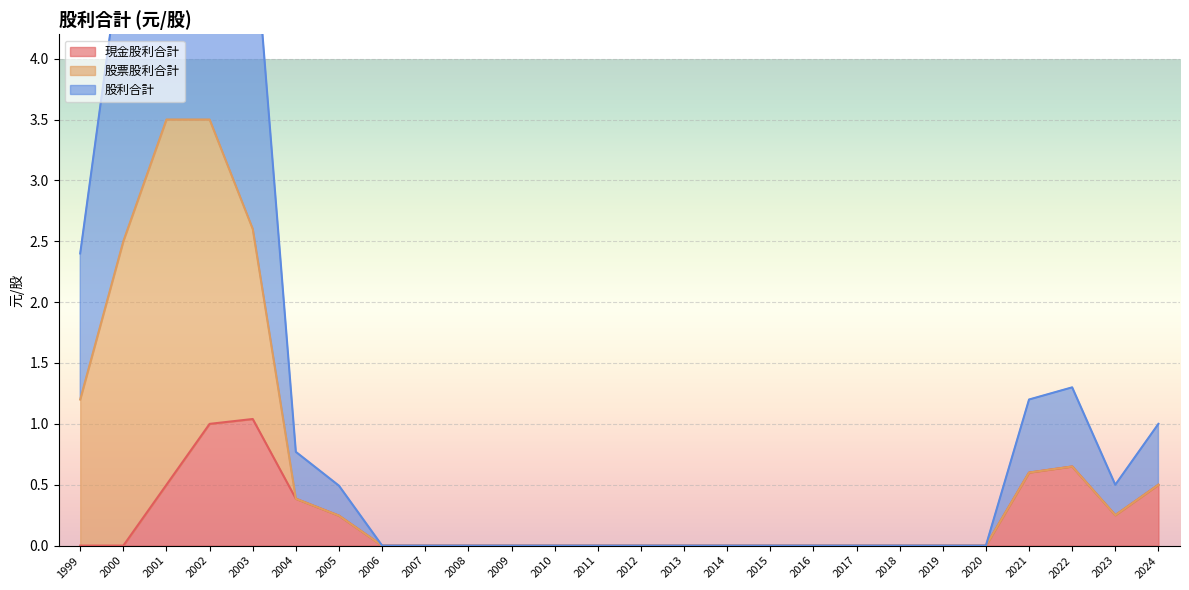

What is the maximum value for 現金股利合計?

1.0